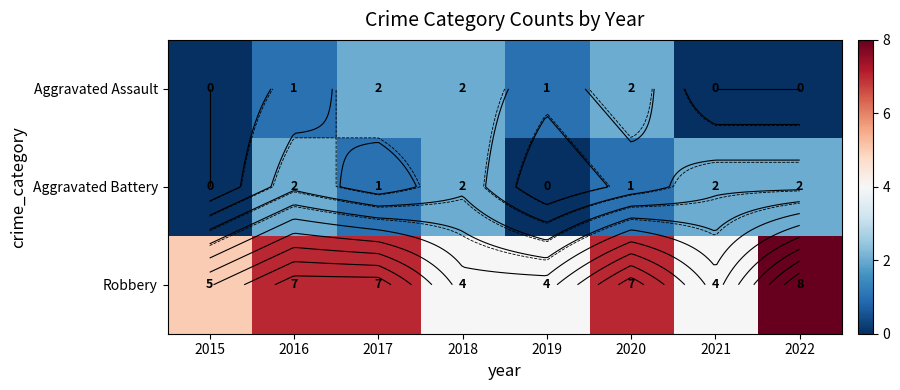

Which series has the widest spread of values?

Robbery